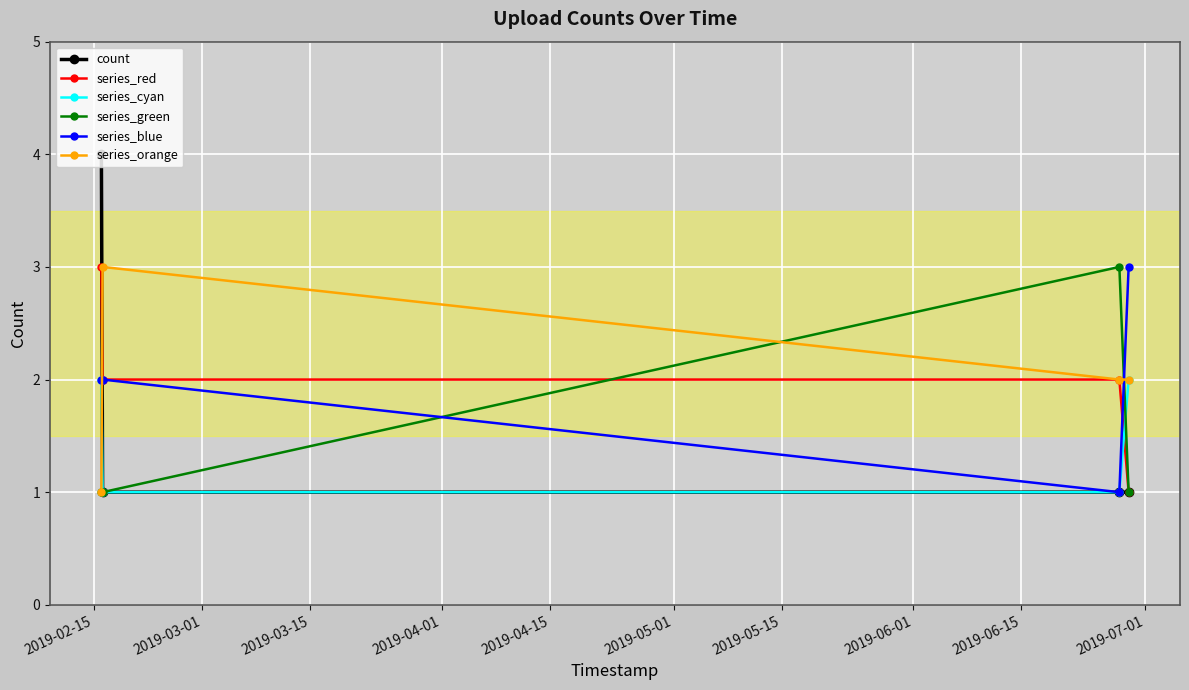

What is the maximum value shown in the chart?

4